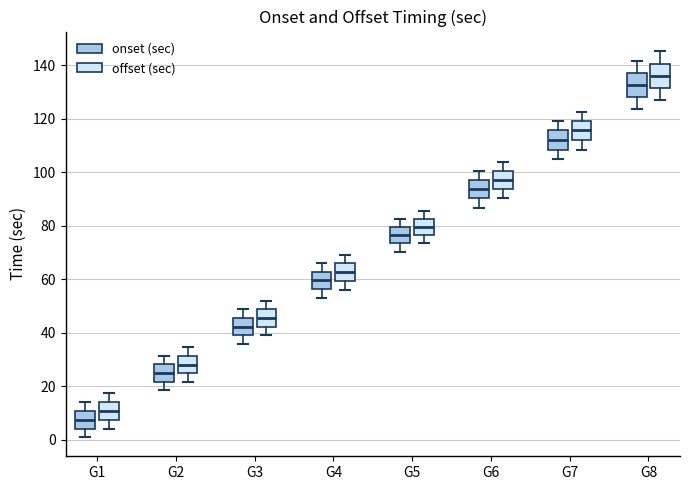

Where is the upper edge of the box for G4 (onset (sec)) on the y-axis? The values are not printed on the chart, so give them approximately, as read against the axis.

62